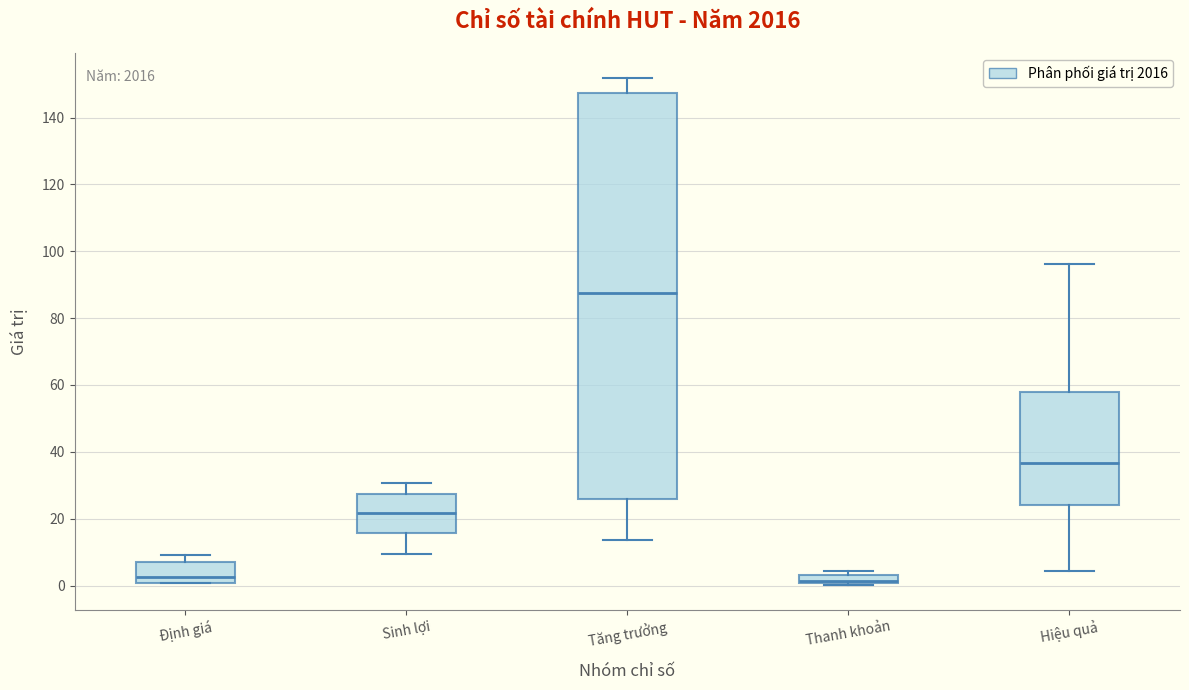

Which box is the tallest, from its lower edge to its upper edge?

Tăng trưởng